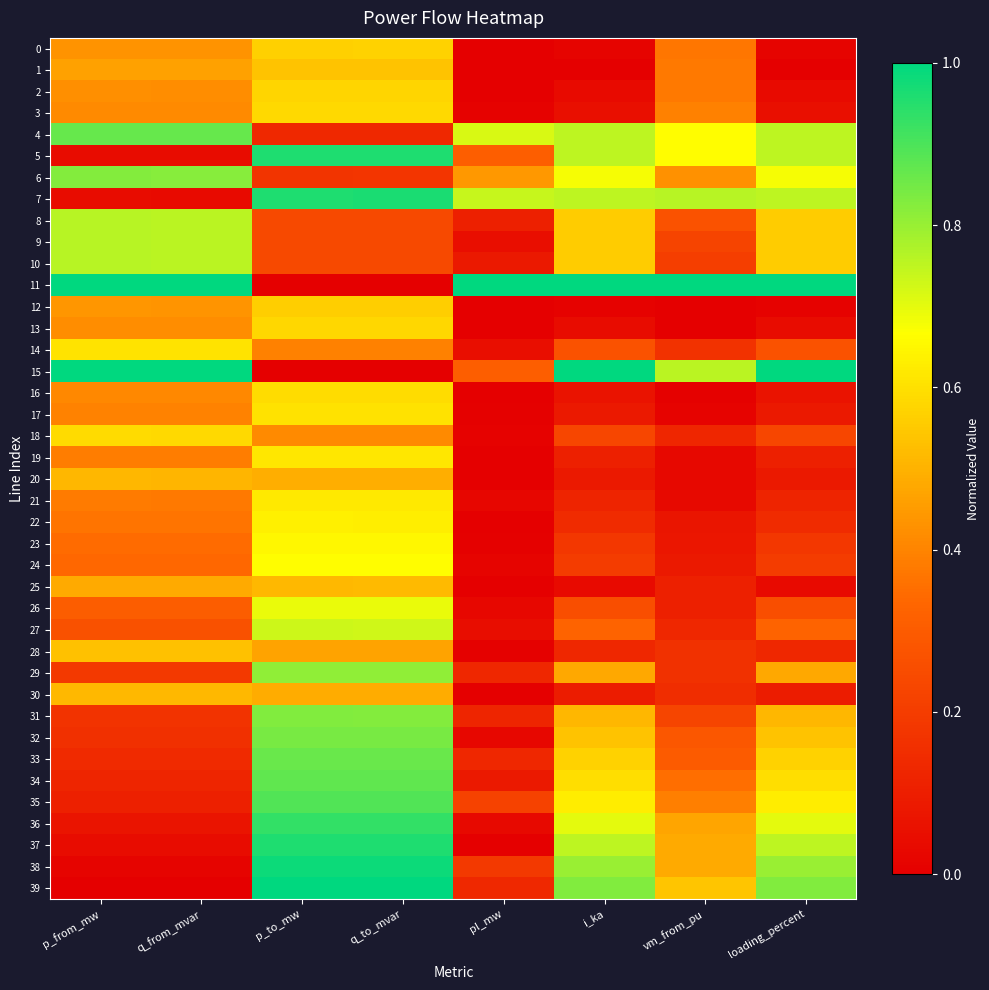

Rank the series at p_from_mw from highest to lowest value.

11, 15, 4, 6, 8, 9, 10, 14, 18, 28, 30, 20, 25, 1, 12, 0, 2, 13, 3, 16, 17, 19, 21, 22, 23, 24, 26, 27, 29, 31, 32, 33, 34, 35, 36, 37, 5, 7, 38, 39